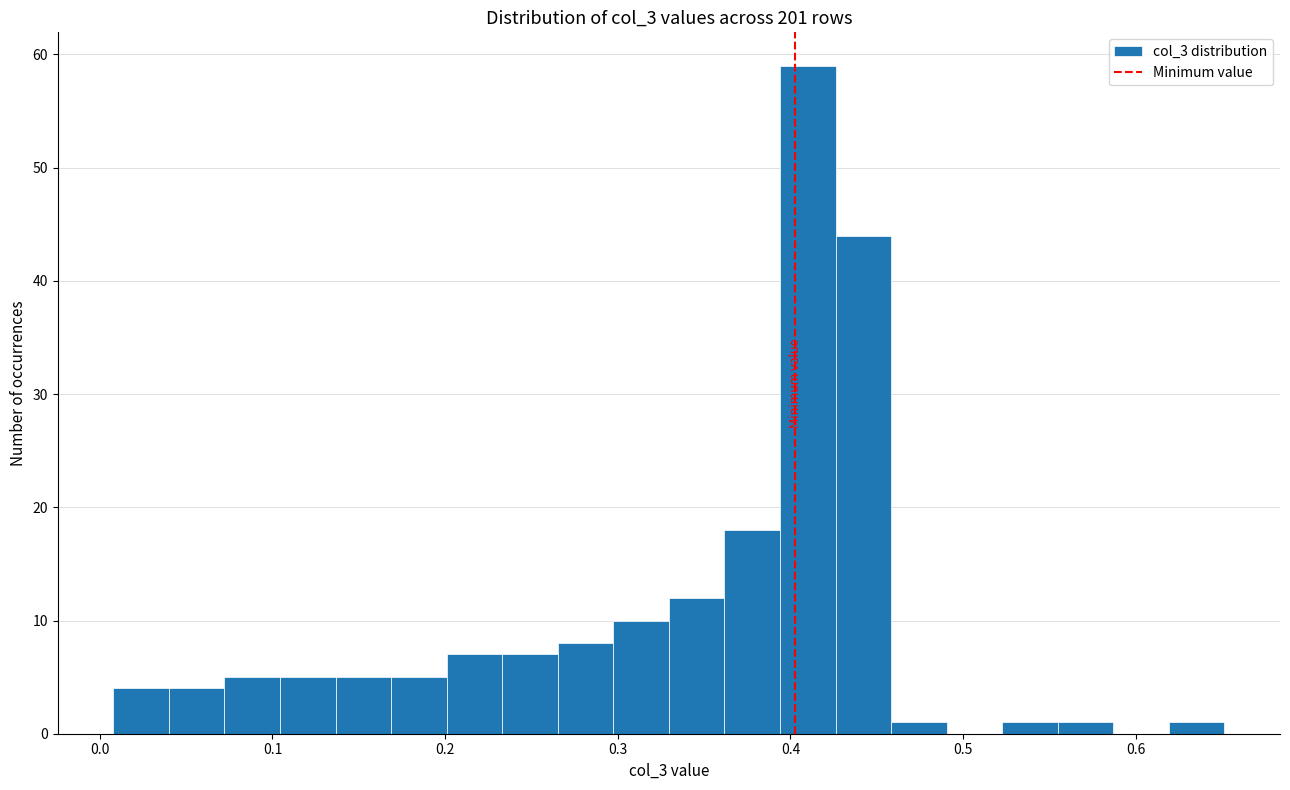

Around what value on the x-axis is the tallest bar? Give the approximate position of its centre, as read against the axis.

0.41